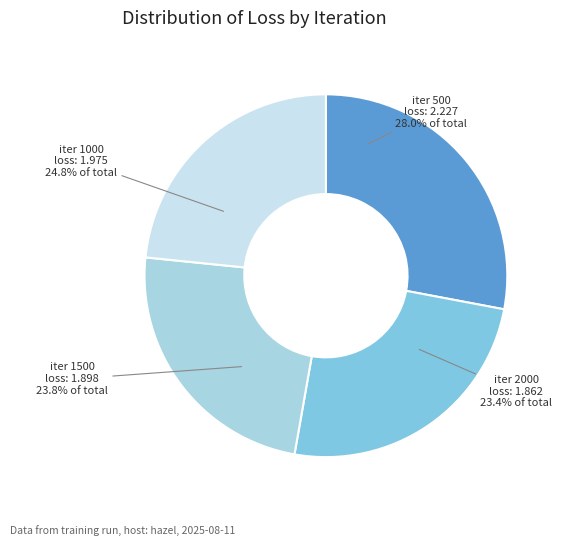

To the nearest percent, what is the difference between the 1500 and 500 slice percentages?

4%